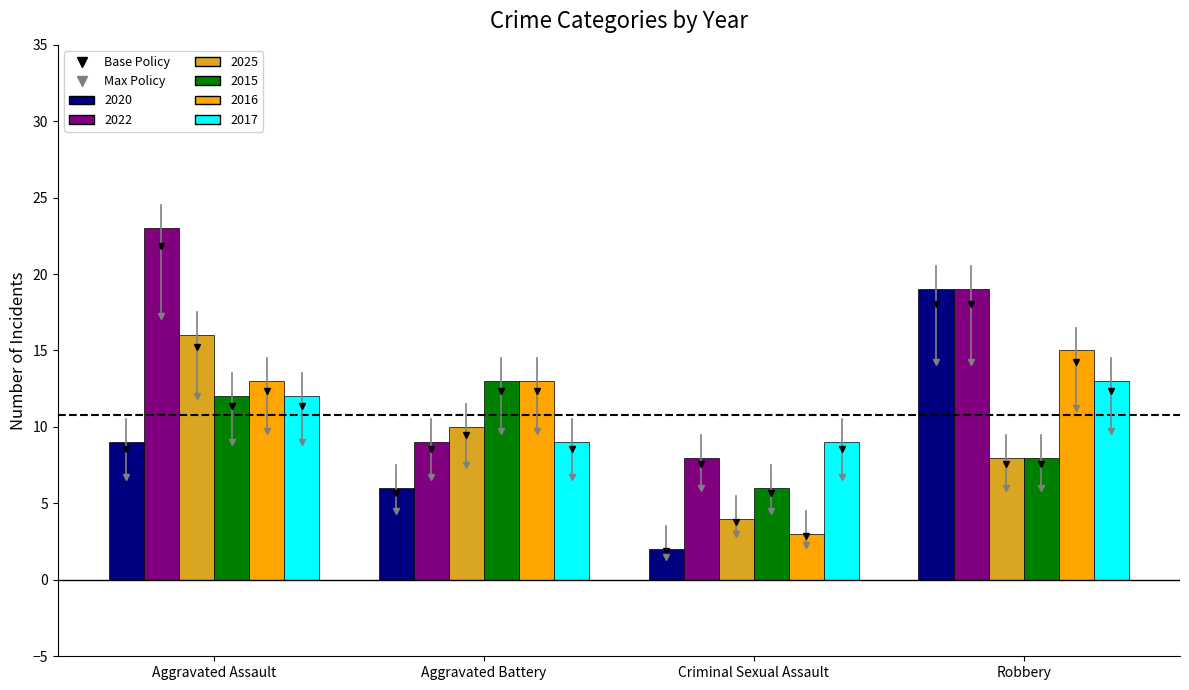

Is it true that 2025 equals 16 at Aggravated Assault?

True